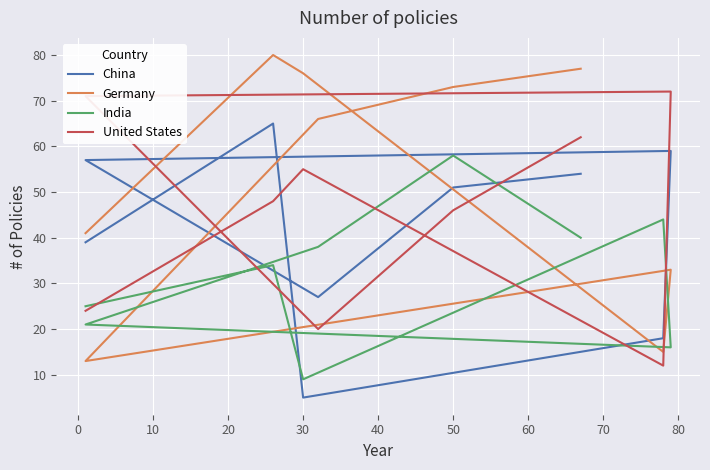

How many times do China and India cross each other?

4